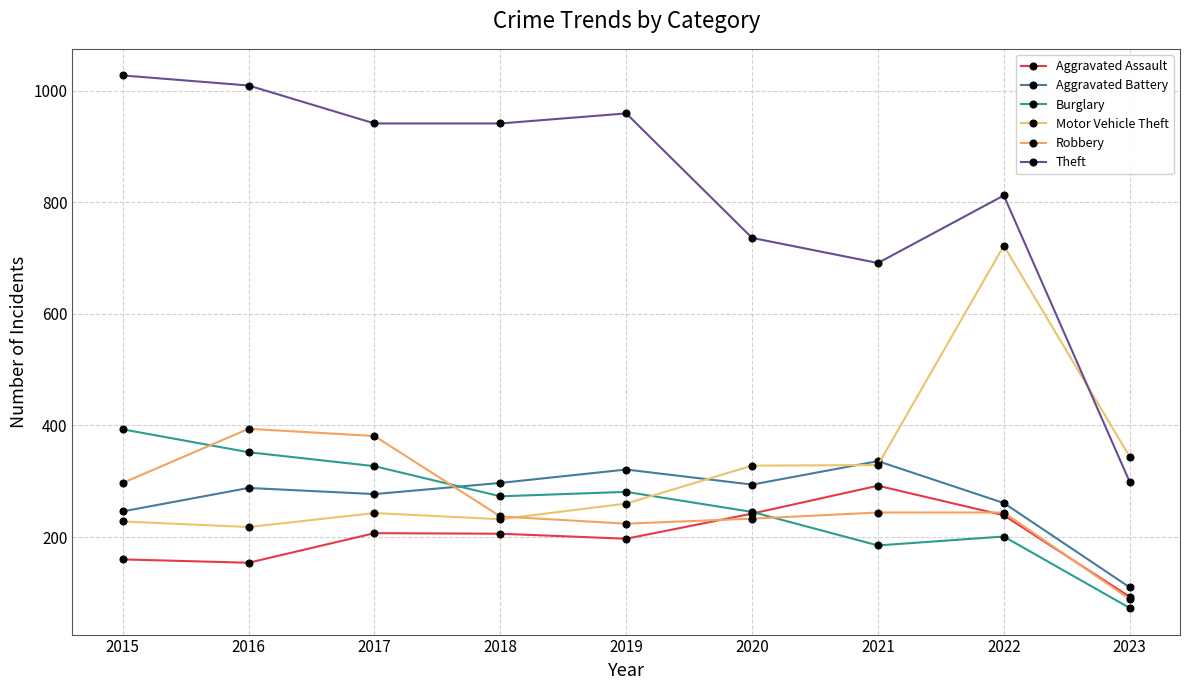

True or false: Motor Vehicle Theft and Aggravated Assault intersect in this chart.

False